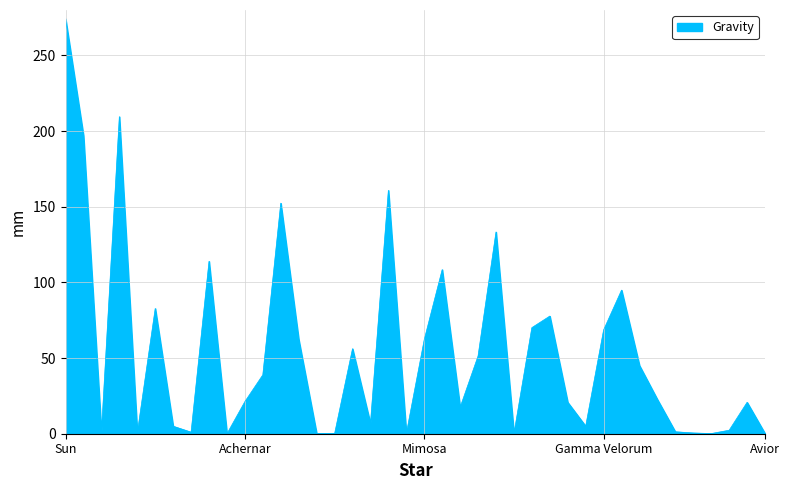

What is the difference between the maximum and minimum values?

274.3